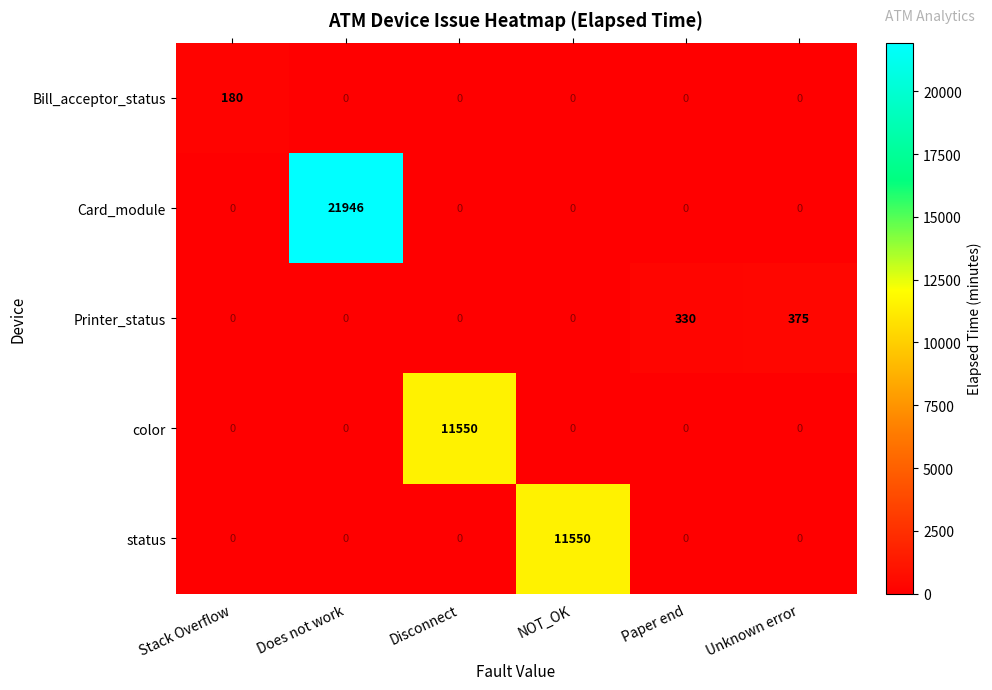

What is the difference between the maximum and minimum values in the color series?

11550